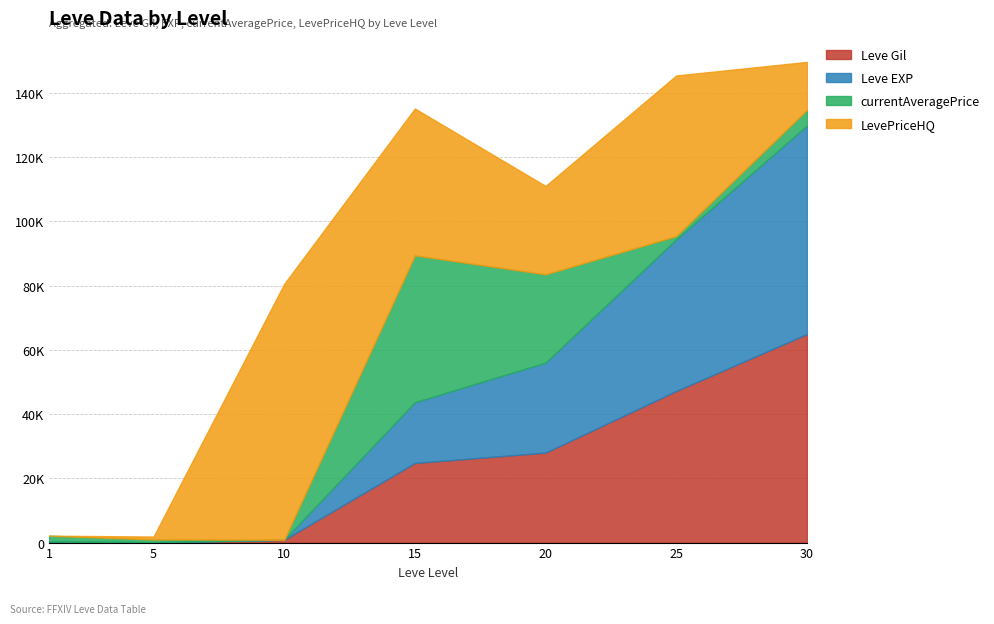

What is the spread (max minus min) of values at 10?

79666